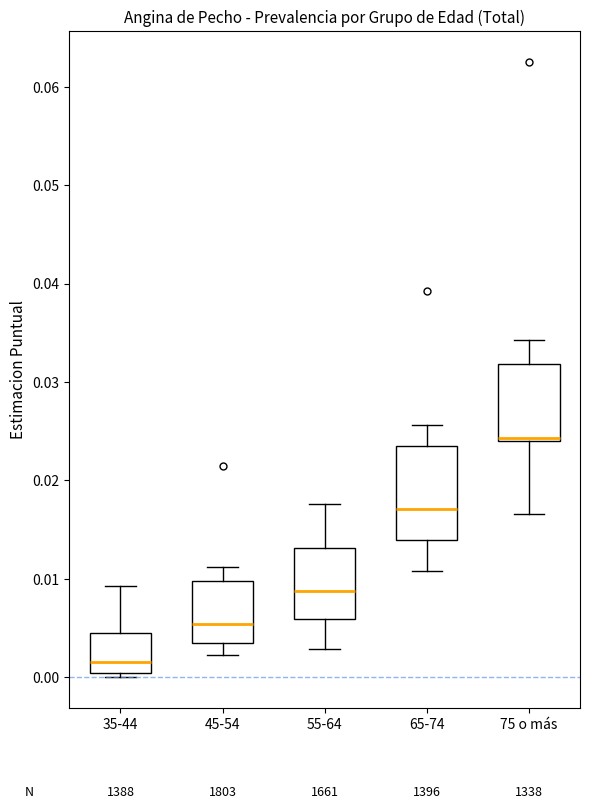

Comparing the boxes themselves (not the whiskers), which one is the tallest?

65-74